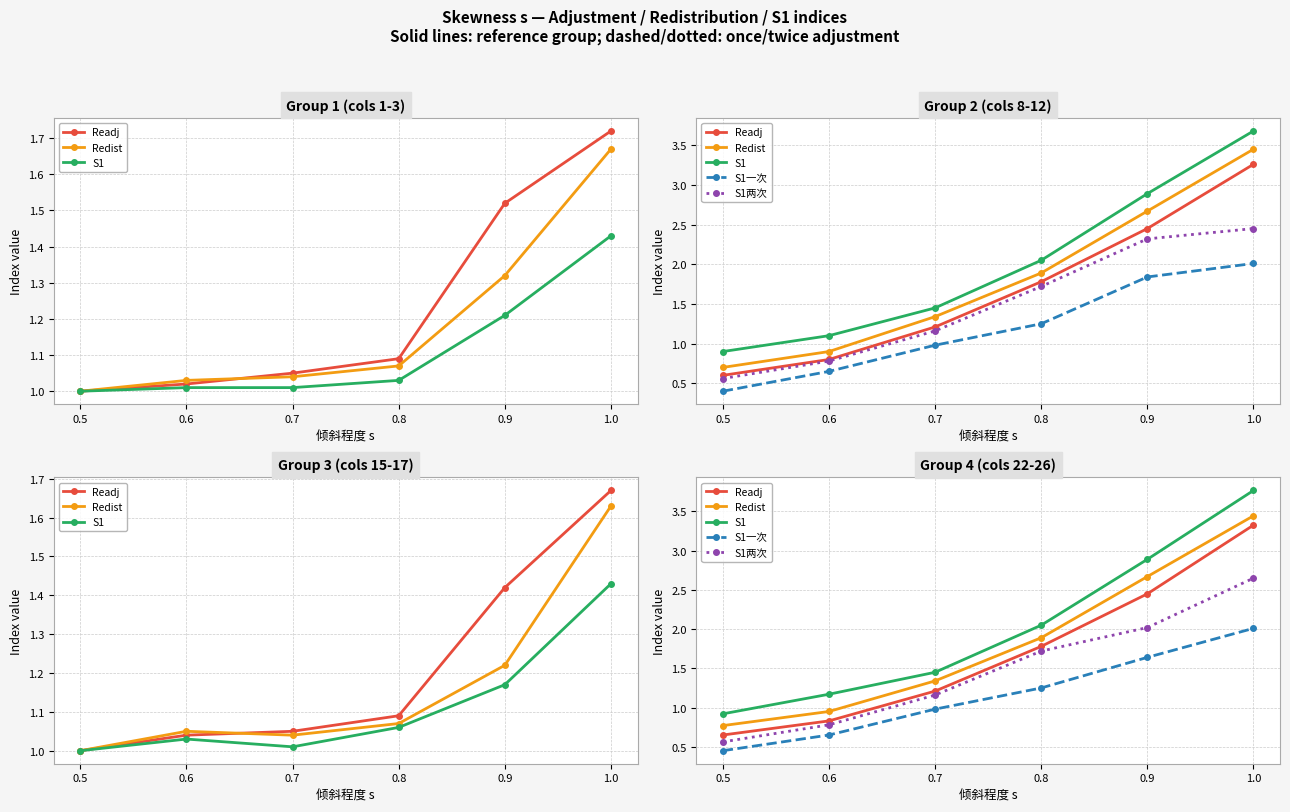

Which series has the widest spread of values?

S1